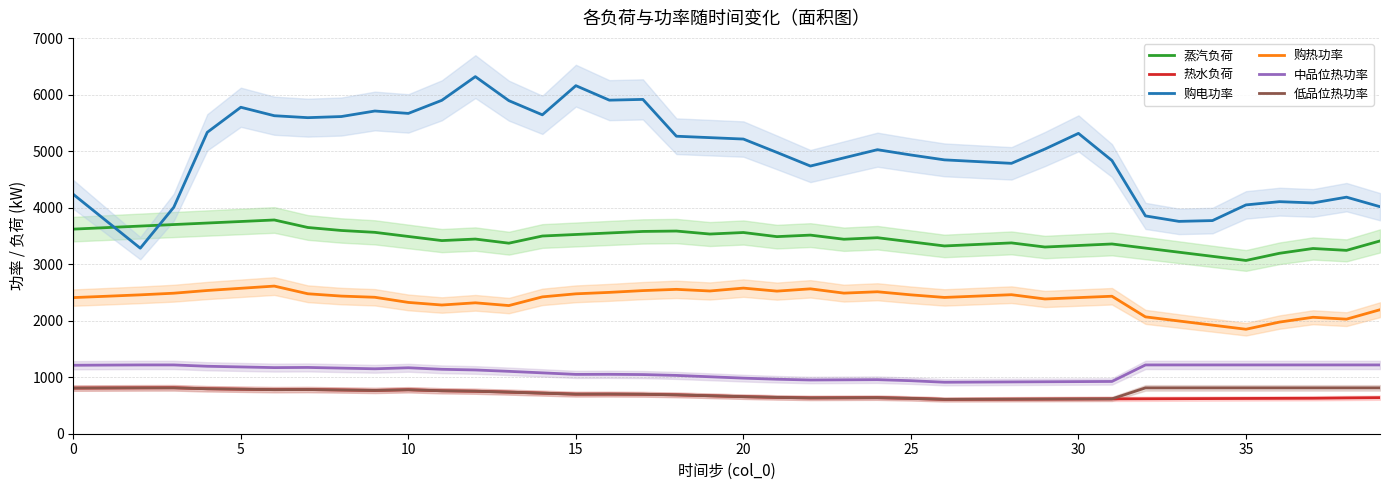

Reading right to left, list all the values displayed in this chart.

蒸汽负荷: 3414.0	3247.3	3280.5	3195.4	3068.4	3141.4	3214.4	3287.4	3360.4	3333.4	3306.4	3379.4	3352.4	3325.4	3398.4	3471.4	3444.4	3517.4	3490.4	3563.4	3536.4	3589.4	3582.4	3555.4	3528.4	3501.4	3374.4	3447.4	3420.4	3493.4	3566.4	3599.4	3652.4	3785.4	3758.4	3731.4	3704.4	3677.4	3650.4	3623.4
热水负荷: 638.9	634.0	628.2	626.3	624.5	622.6	620.8	618.9	617.1	615.2	613.4	611.5	609.7	607.8	626.0	638.3	636.3	634.3	643.4	656.4	672.4	688.4	698.5	701.5	700.5	718.5	736.6	752.7	760.7	778.6	766.6	774.6	782.6	780.5	788.5	796.5	814.5	812.4	810.4	808.4
购电功率: 4020.8	4189.4	4087.3	4109.7	4052.2	3774.7	3760.5	3857.6	4838.1	5319.1	5041.6	4788.5	4819.2	4849.9	4936.4	5030.2	4885.4	4740.6	4982.1	5218.6	5243.7	5268.7	5920.9	5907.2	6164.1	5647.5	5898.7	6324.1	5904.6	5672.8	5715.1	5617.2	5597.3	5631.7	5781.6	5338.4	4011.2	3285.6	3762.5	4239.7
购热功率: 2195.9	2029.1	2062.3	1977.2	1850.2	1923.2	1996.2	2069.2	2434.8	2410.6	2386.3	2462.1	2437.9	2413.7	2459.4	2514.0	2490.0	2565.9	2525.4	2578.8	2527.8	2556.8	2534.7	2503.2	2477.6	2423.6	2269.6	2318.4	2279.4	2325.4	2416.5	2437.5	2478.6	2614.6	2575.6	2536.7	2488.6	2459.6	2434.8	2410.8
中品位热功率: 1218.2	1218.2	1218.2	1218.2	1218.2	1218.2	1218.2	1218.2	925.6	922.8	920.1	917.3	914.5	911.7	939.0	957.4	954.5	951.5	965.0	984.6	1008.6	1032.6	1047.7	1052.2	1050.8	1077.8	1104.8	1129.0	1141.0	1168.0	1149.9	1161.9	1173.9	1170.8	1182.8	1194.7	1218.2	1218.2	1215.6	1212.6
低品位热功率: 812.1	812.1	812.1	812.1	812.1	812.1	812.1	812.1	617.1	615.2	613.4	611.5	609.7	607.8	626.0	638.3	636.3	634.3	643.4	656.4	672.4	688.4	698.5	701.5	700.5	718.5	736.6	752.7	760.7	778.6	766.6	774.6	782.6	780.5	788.5	796.5	812.1	812.1	810.4	808.4